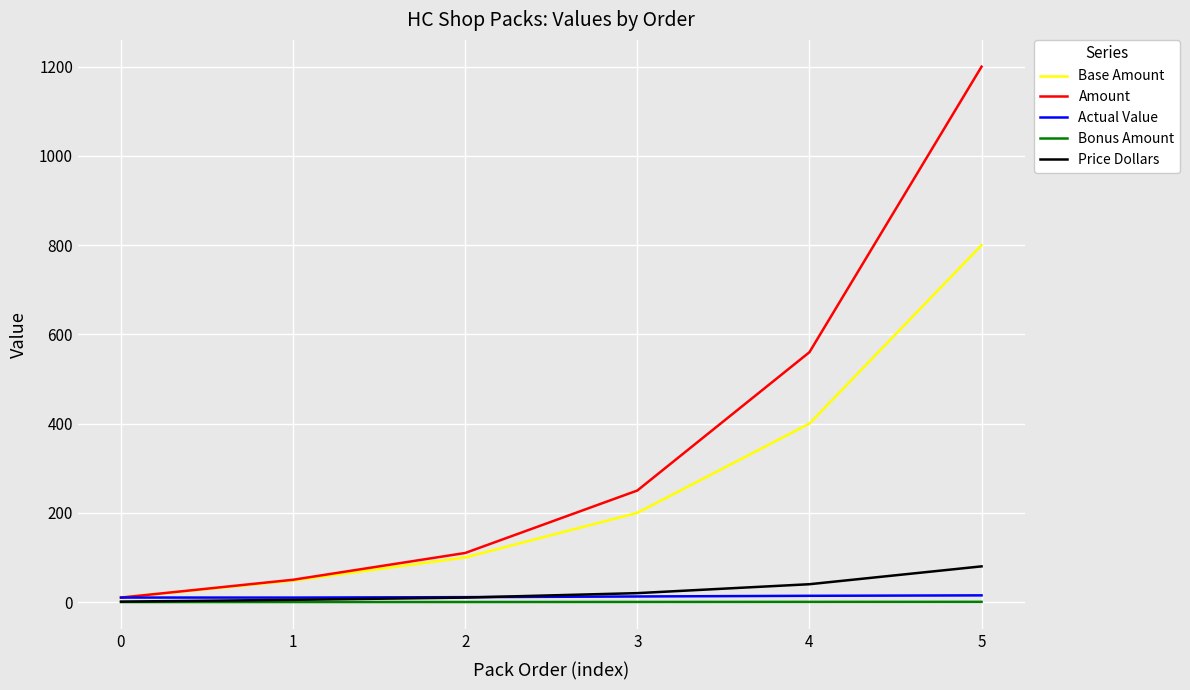

What is the approximate value of Bonus Amount at 4?

0.4